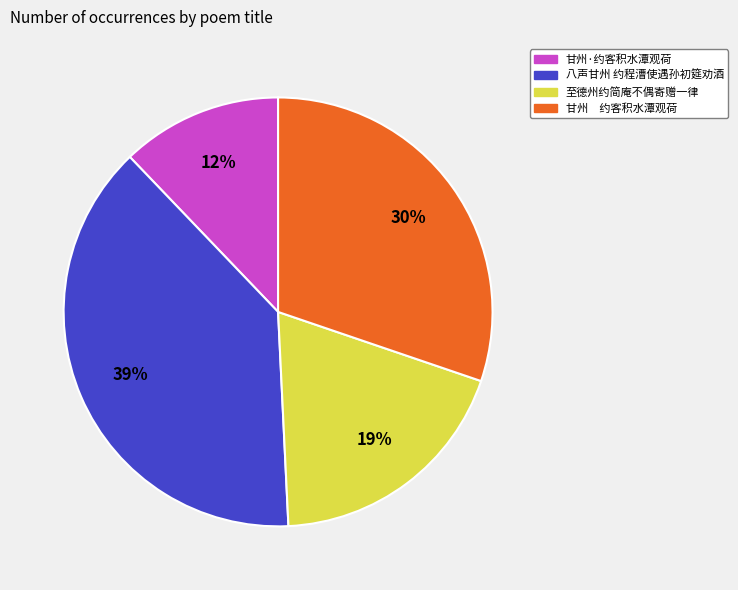

Rank the categories by value from highest to lowest.

八声甘州 约程漕使遇孙初筵劝酒, 甘州 约客积水潭观荷, 至德州约简庵不偶寄赠一律, 甘州·约客积水潭观荷